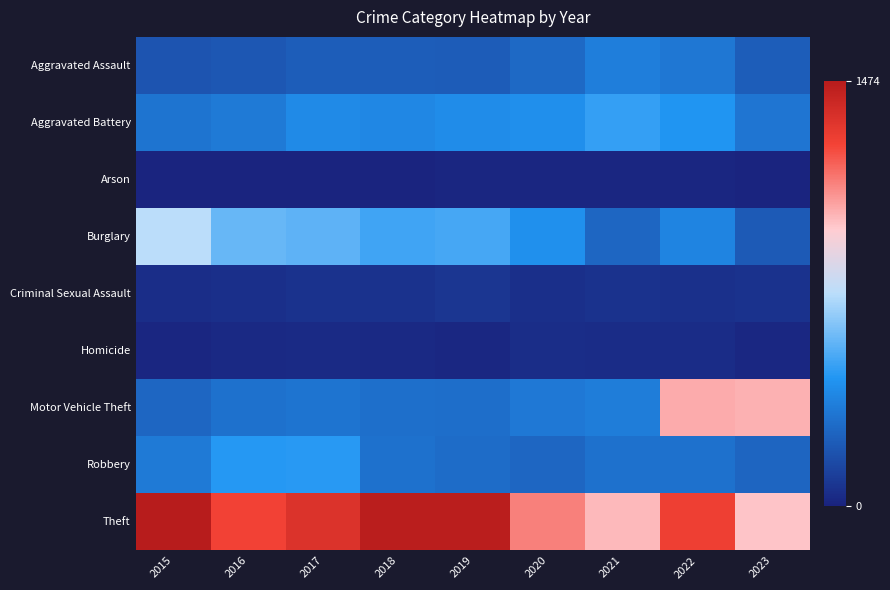

Reading left to right, extract all data points from this chart.

Aggravated Assault: 2015=194	2016=206	2017=225	2018=225	2019=223	2020=273	2021=352	2022=327	2023=230
Aggravated Battery: 2015=316	2016=336	2017=400	2018=389	2019=407	2020=416	2021=479	2022=439	2023=319
Arson: 2015=9	2016=7	2017=10	2018=7	2019=12	2020=17	2021=12	2022=12	2023=11
Burglary: 2015=738	2016=576	2017=562	2018=506	2019=517	2020=425	2021=261	2022=380	2023=215
Criminal Sexual Assault: 2015=46	2016=50	2017=61	2018=59	2019=77	2020=48	2021=61	2022=54	2023=58
Homicide: 2015=15	2016=26	2017=33	2018=25	2019=22	2020=41	2021=38	2022=36	2023=18
Motor Vehicle Theft: 2015=263	2016=304	2017=312	2018=298	2019=290	2020=333	2021=348	2022=1025	2023=1018
Robbery: 2015=337	2016=454	2017=460	2018=301	2019=287	2020=263	2021=300	2022=304	2023=259
Theft: 2015=1474	2016=1259	2017=1339	2018=1461	2019=1459	2020=1120	2021=998	2022=1271	2023=977